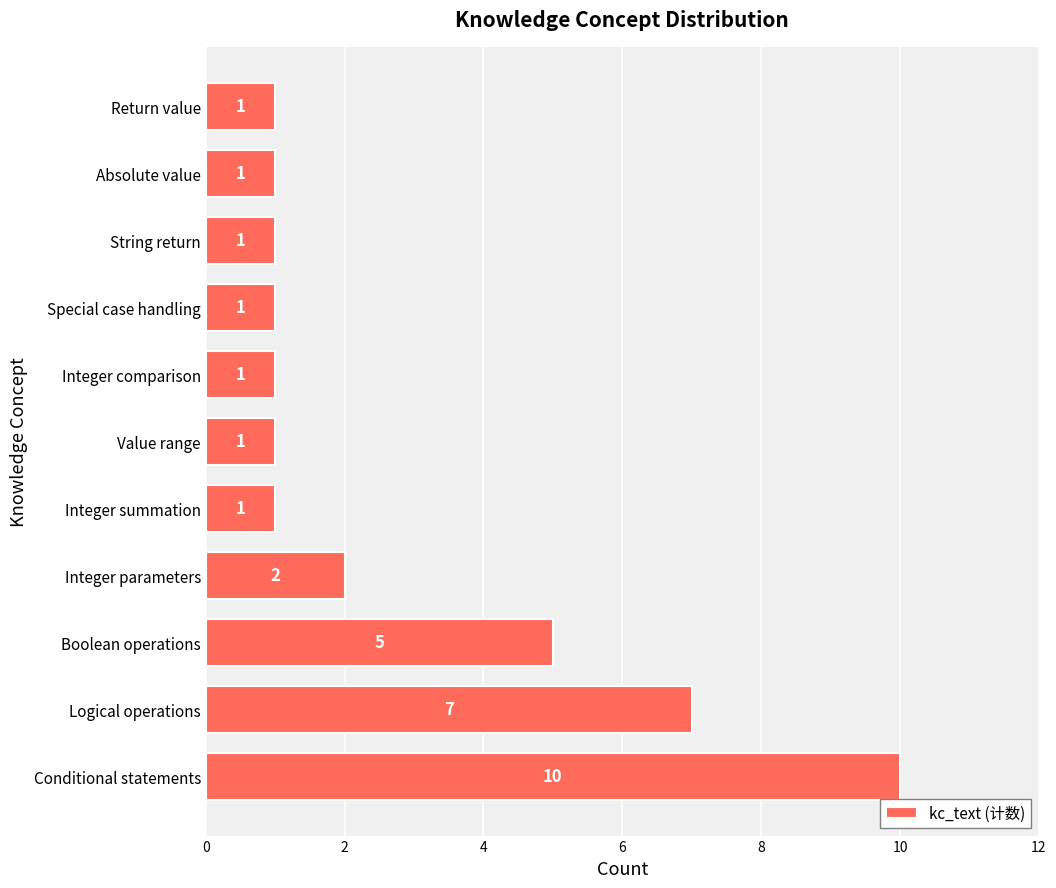

True or false: the data shows 2 at Integer parameters.

True